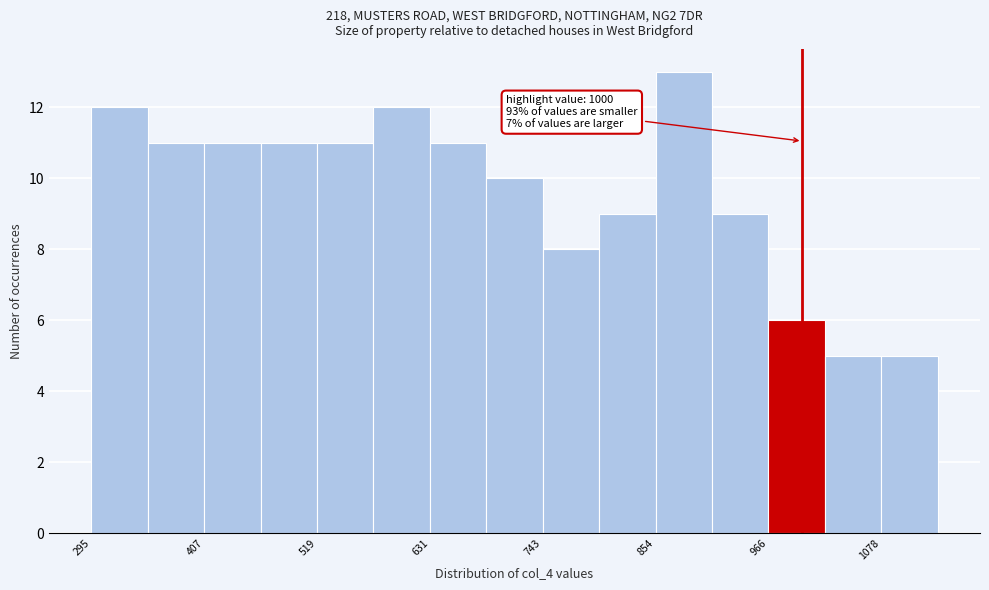

Around what value on the x-axis is the tallest bar? Give the approximate position of its centre, as read against the axis.

880